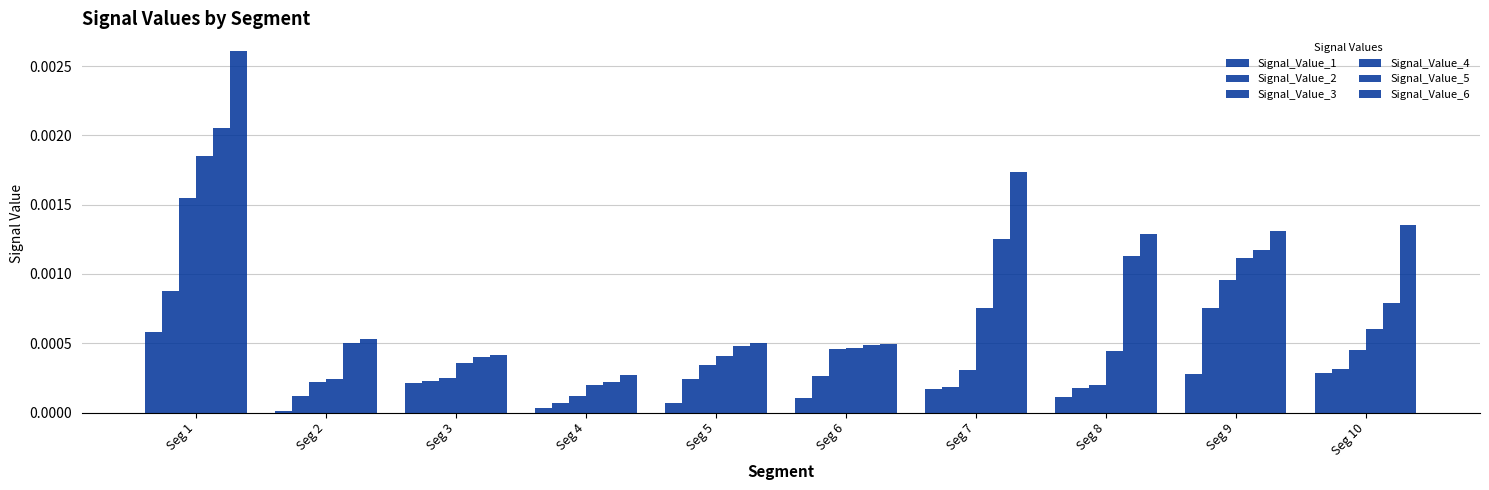

Which series has the largest range (max minus min)?

Signal_Value_6